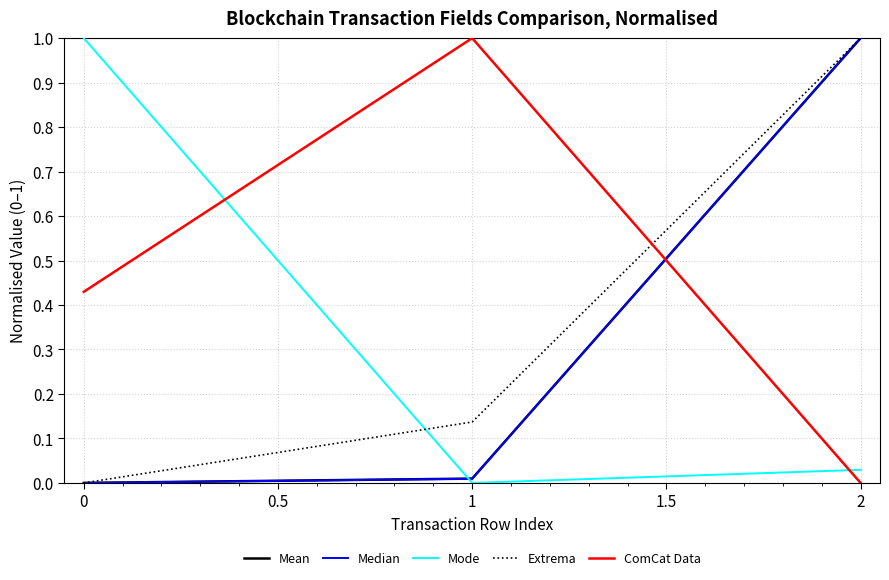

Is it true that Mean equals 0.0 at 1?

True